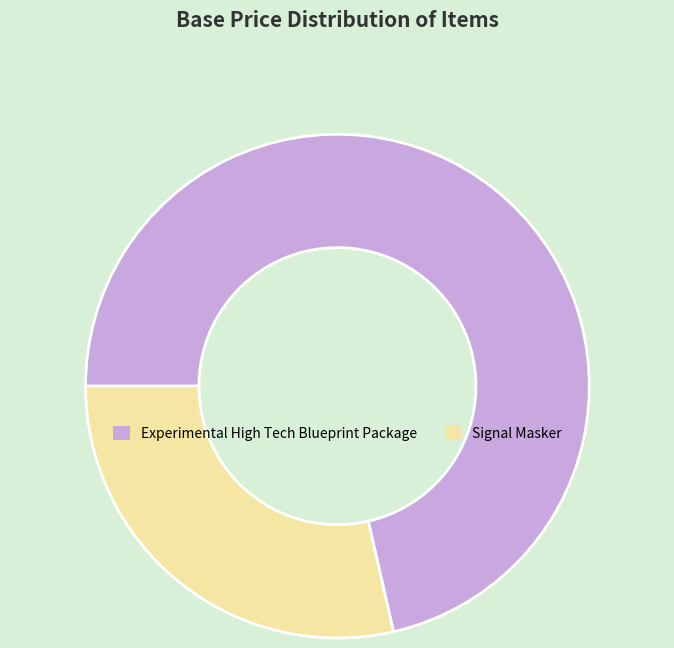

How many segments does this pie chart have?

2